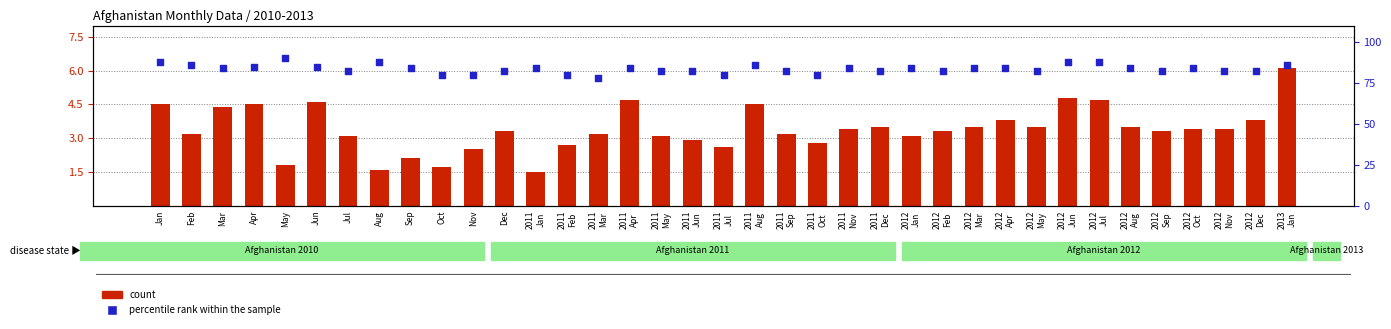

Which series has the largest total across all categories?

percentile rank within the sample